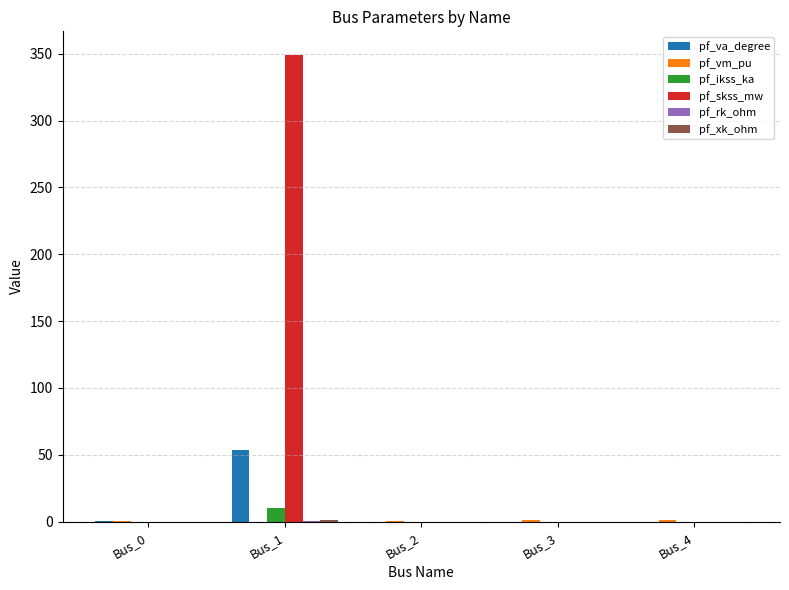

The value of pf_skss_mw at Bus_3 is 0.0. True or false?

True